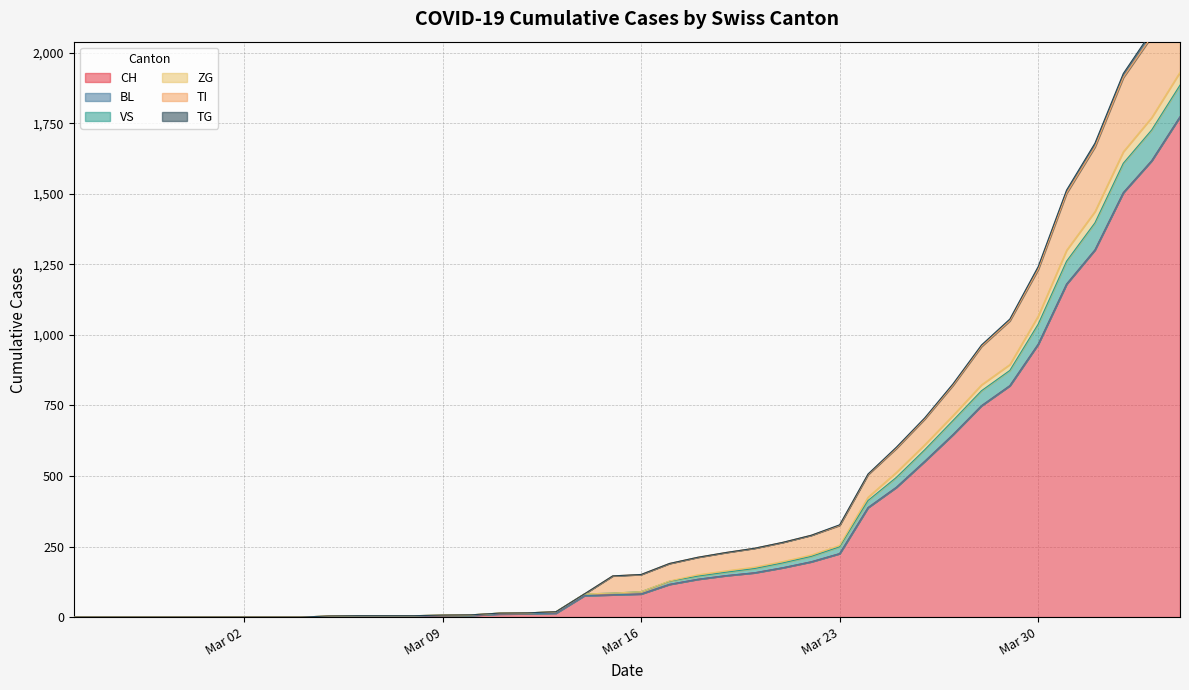

True or false: TI and ZG cross at least once.

False